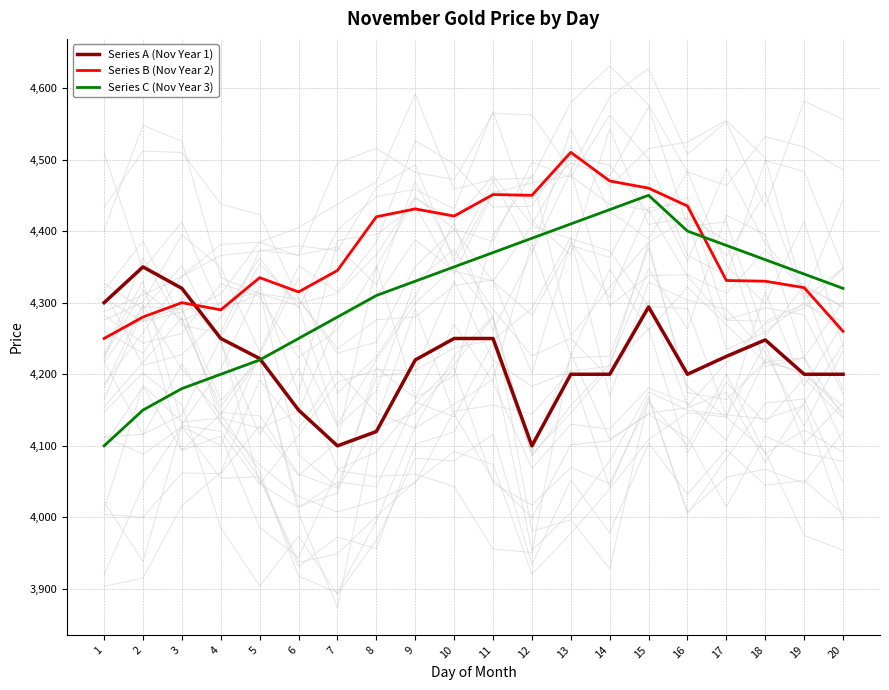

How many times do Series B (Nov Year 2) and Series C (Nov Year 3) cross each other?

1